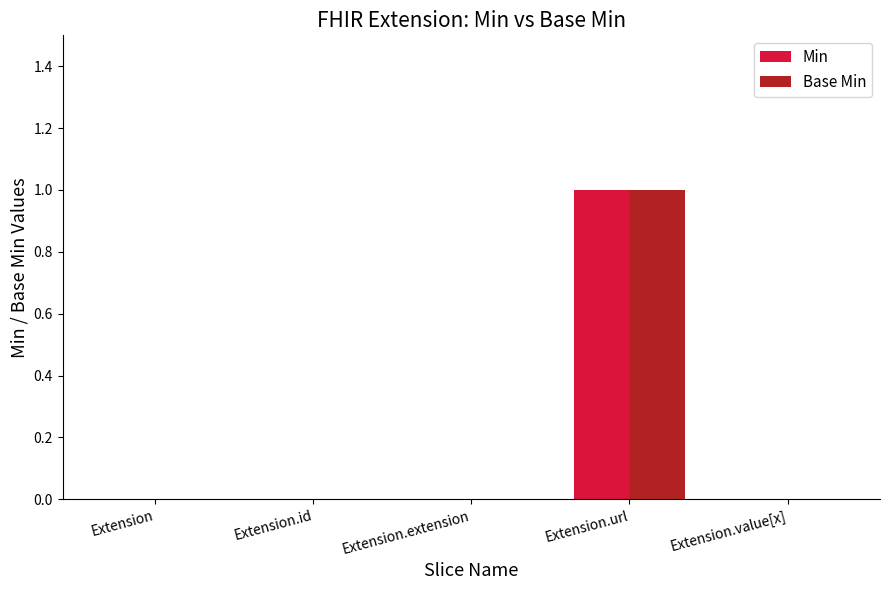

What is the sum of the Min values at Extension.url and Extension.id?

1